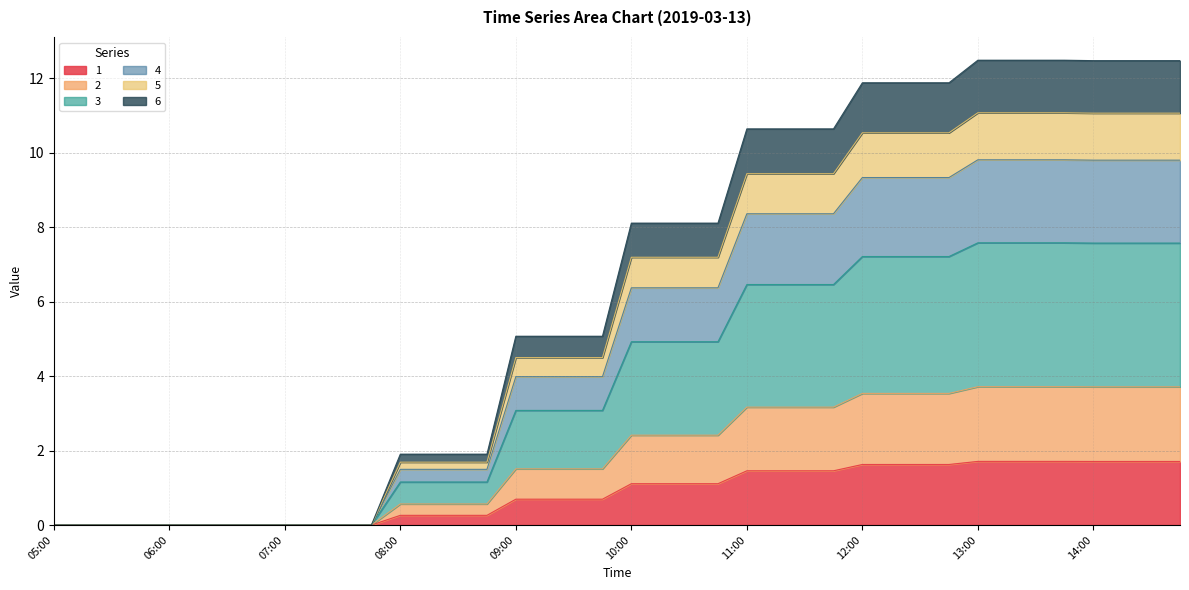

At which category does the chart reach its minimum across all series?

05:00